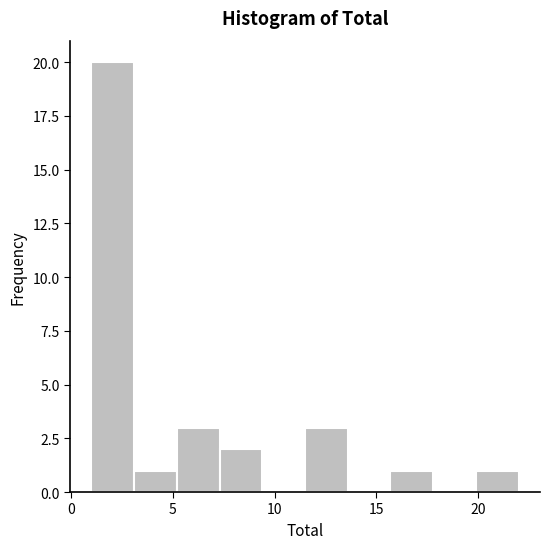

Reading left to right, list every bar in this chart as the range it spans on the x-axis followed by its height. Neither the bar edges nor the heights are printed on the chart, so give them approximately, as read against the axes.

1.0 to 3.1: 20
3.1 to 5.2: 1
5.2 to 7.3: 3
7.3 to 9.4: 2
9.4 to 11.5: 0
11.5 to 13.6: 3
13.6 to 15.7: 0
15.7 to 17.8: 1
17.8 to 19.9: 0
19.9 to 22.0: 1